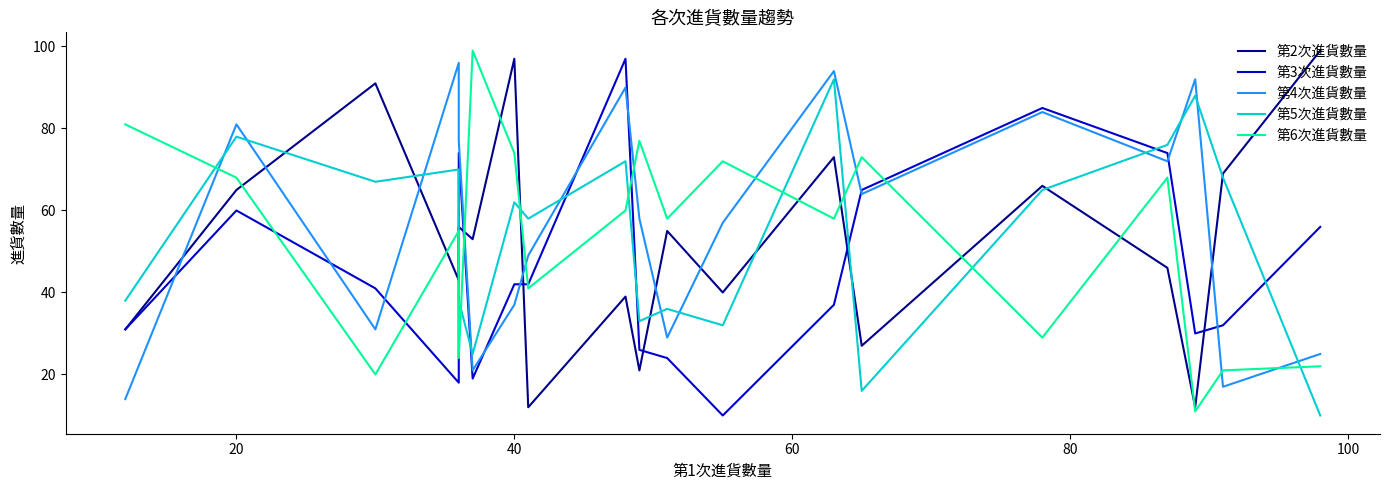

How many values in the 第3次進貨數量 series are below 41?

9